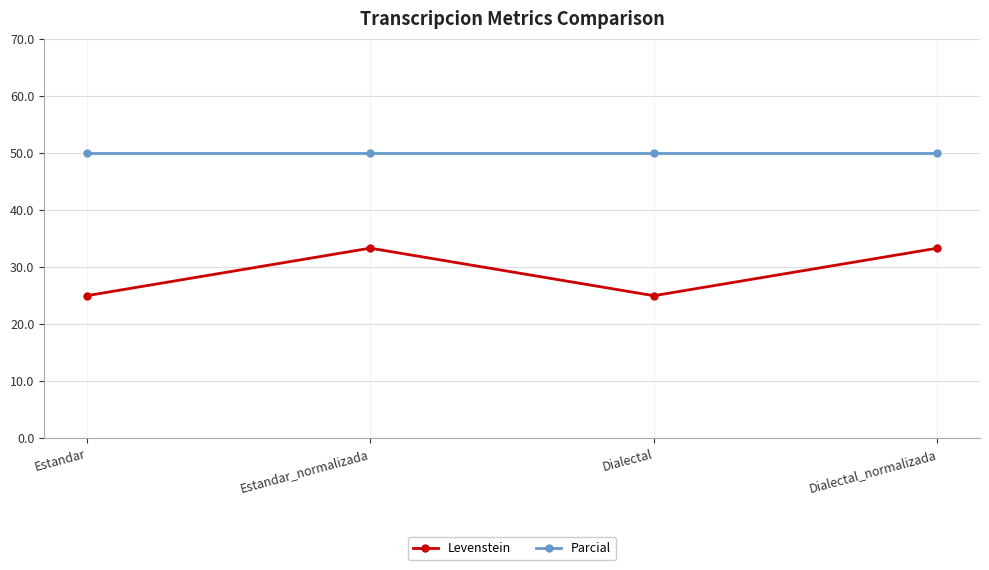

What is the maximum value for Levenstein?

33.3